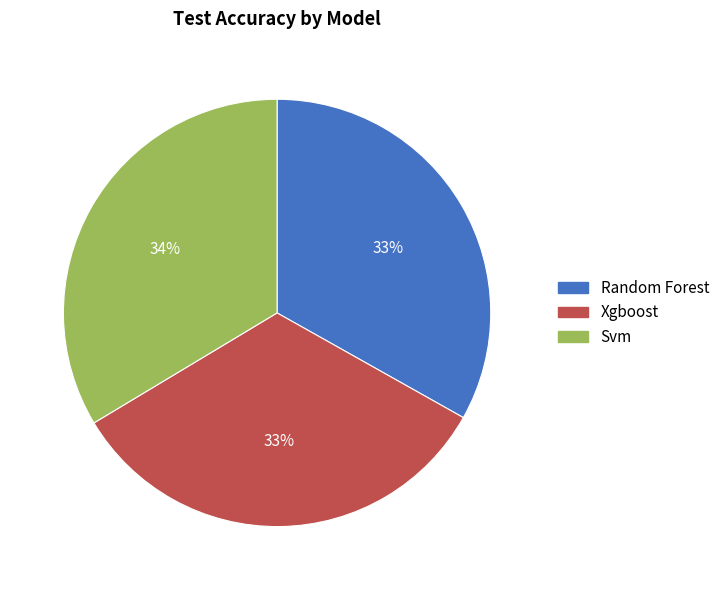

Is it true that Svm is 25% of the pie?

False